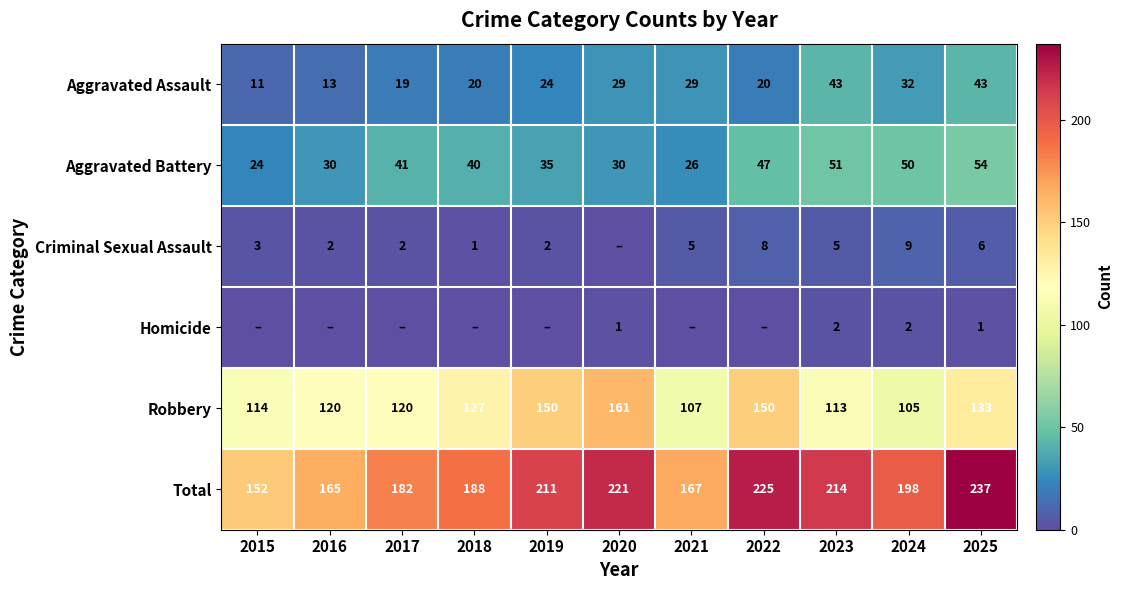

The Aggravated Battery series shows 30 at 2016. True or false?

True